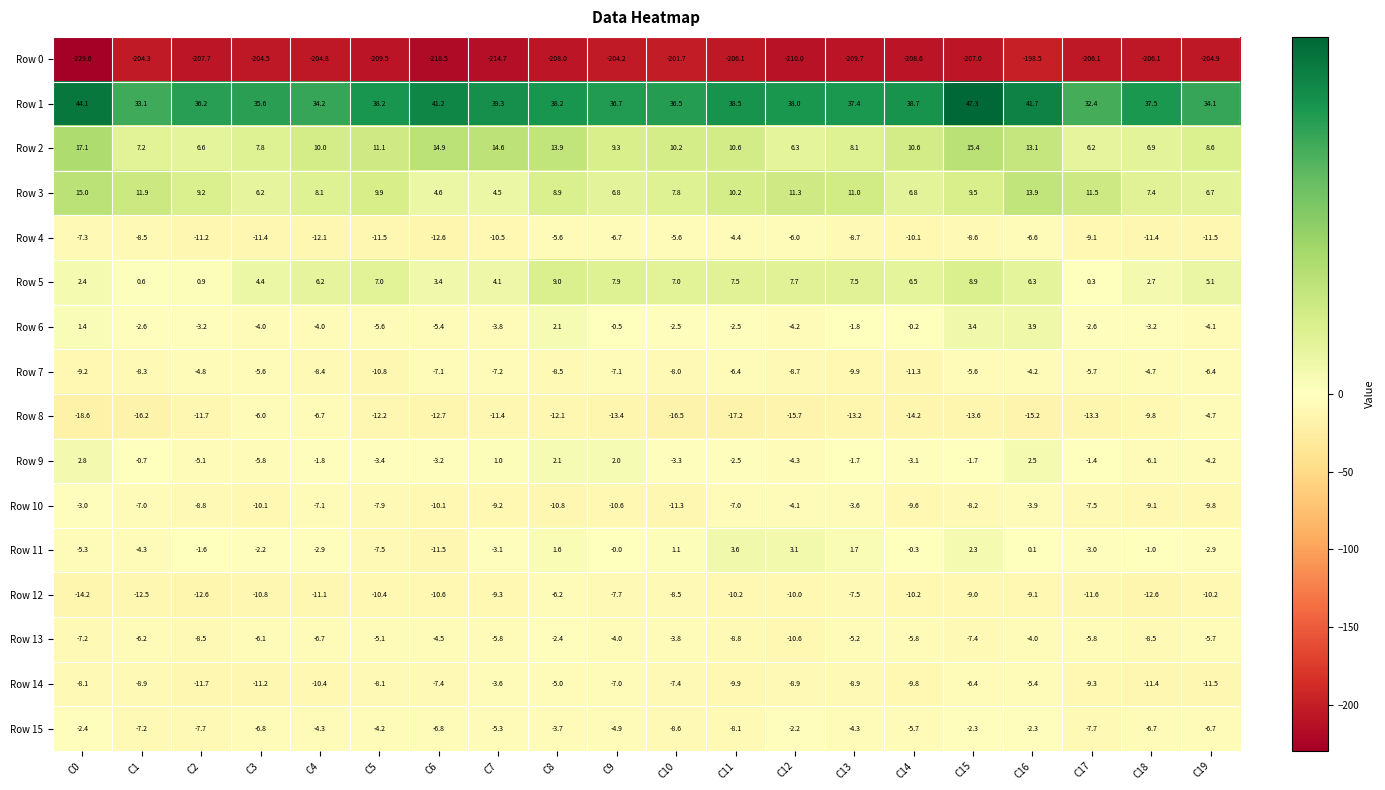

What is the difference between the Row 14 values at C18 and C12?

2.5